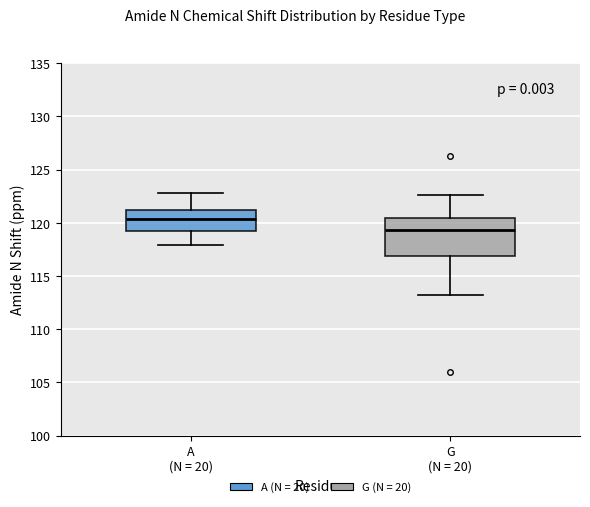

Where is the upper edge of the box for A (N = 20) on the y-axis? The values are not printed on the chart, so give them approximately, as read against the axis.

121.0